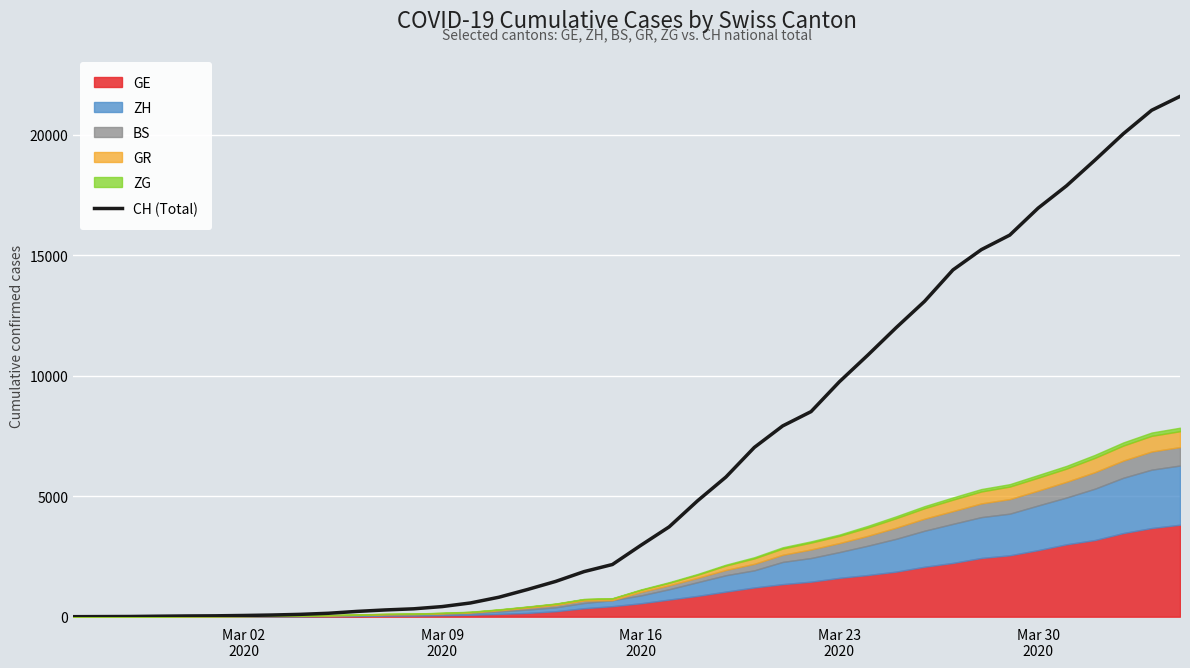

What is the difference between the maximum and minimum values?

21587